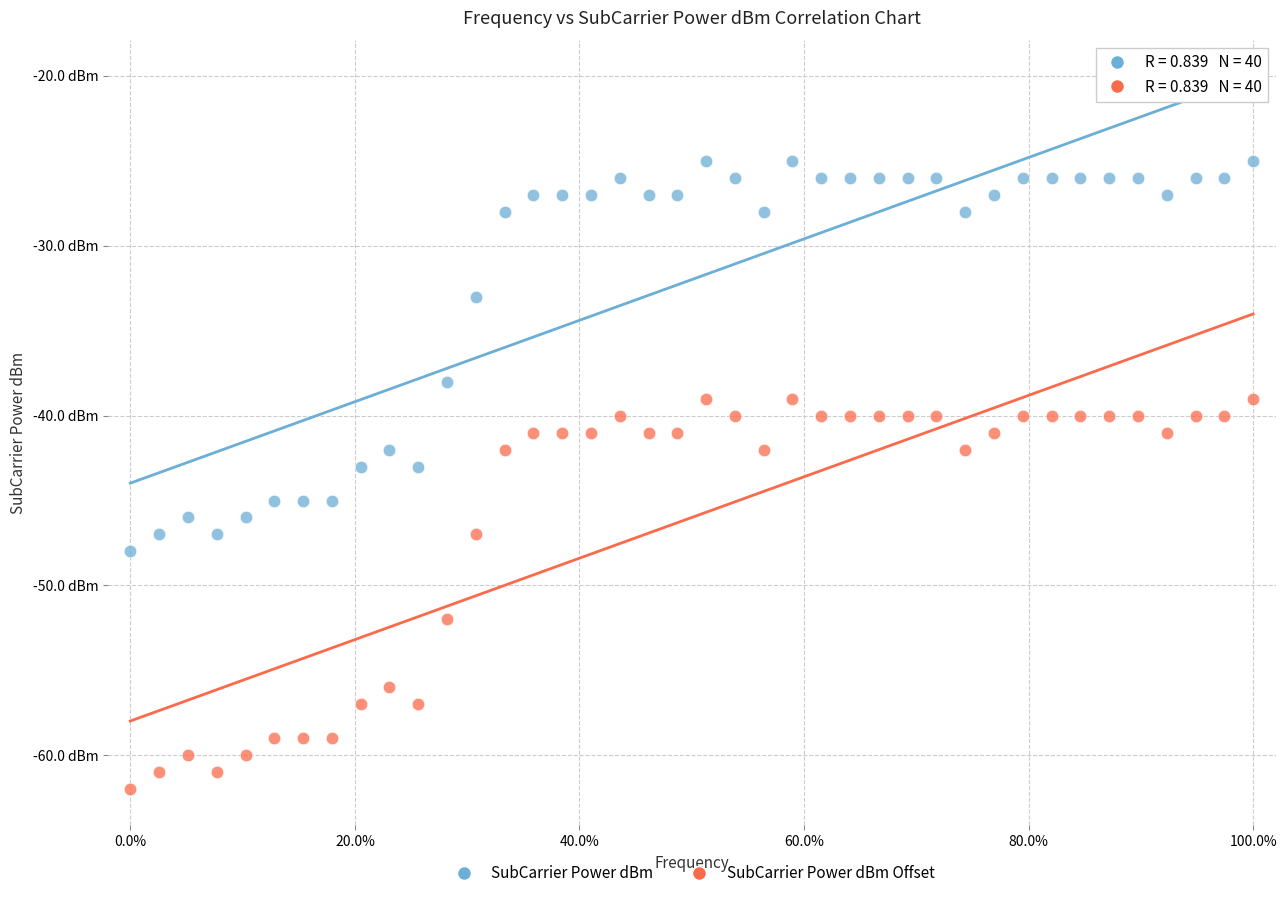

Which series reaches the minimum Y coordinate?

SubCarrier Power dBm Offset